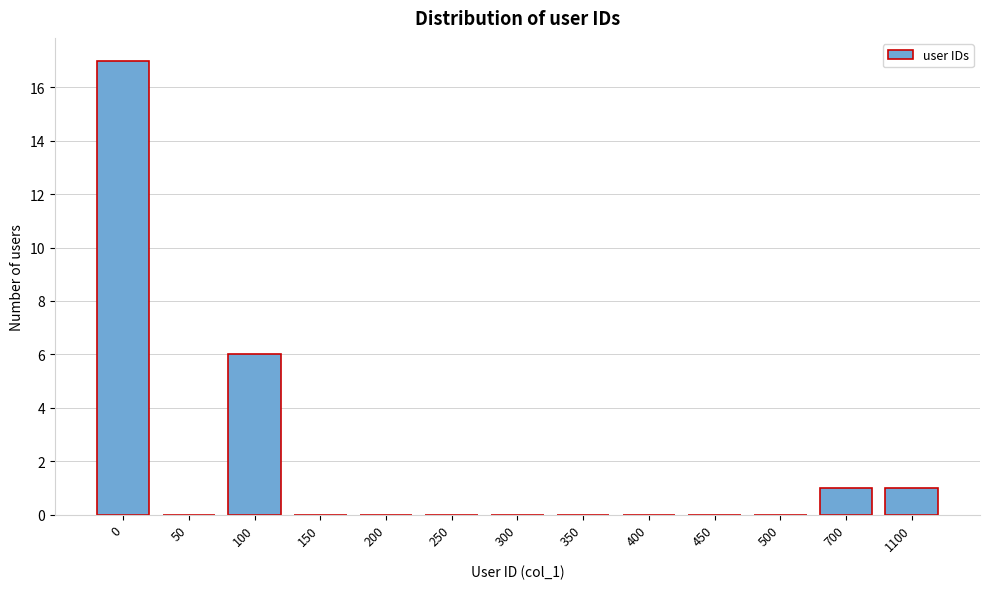

Reading left to right, what are all the values shown in this chart?

0=17	50=0	100=6	150=0	200=0	250=0	300=0	350=0	400=0	450=0	500=0	700=1	1100=1